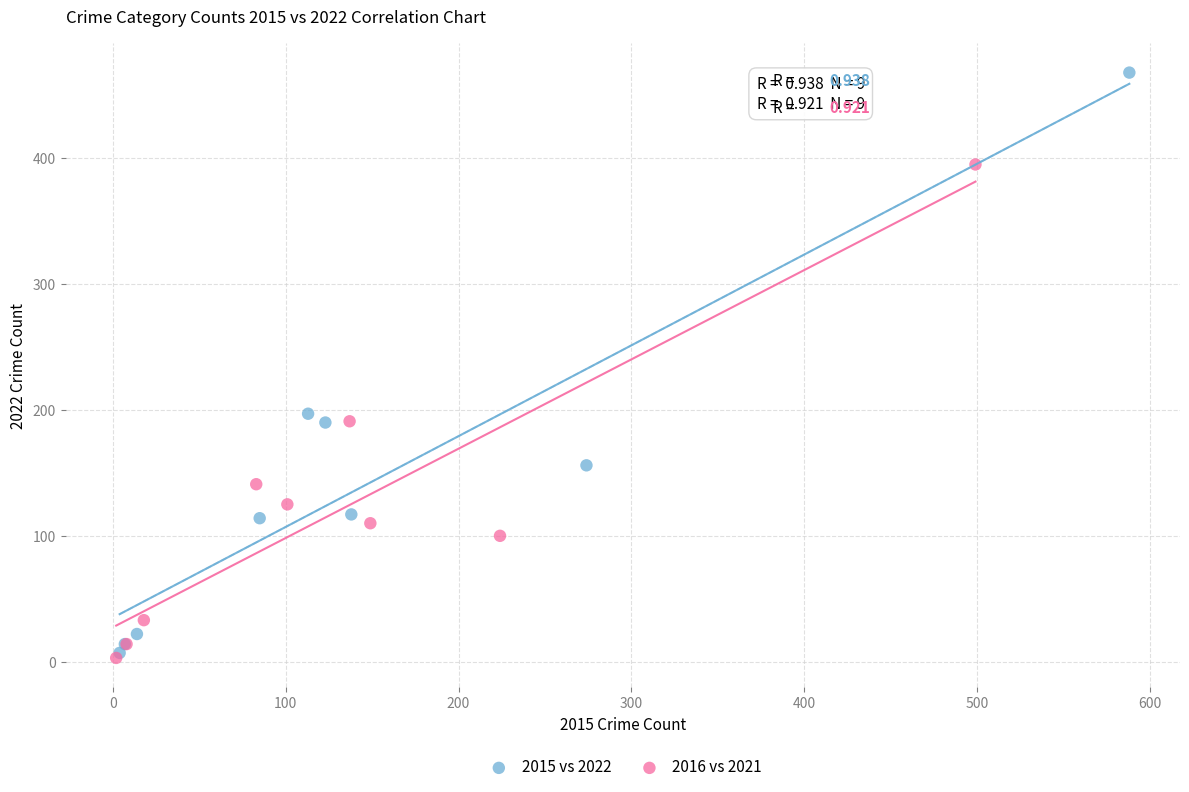

Which series has the largest Y range (max minus min)?

2015 vs 2022